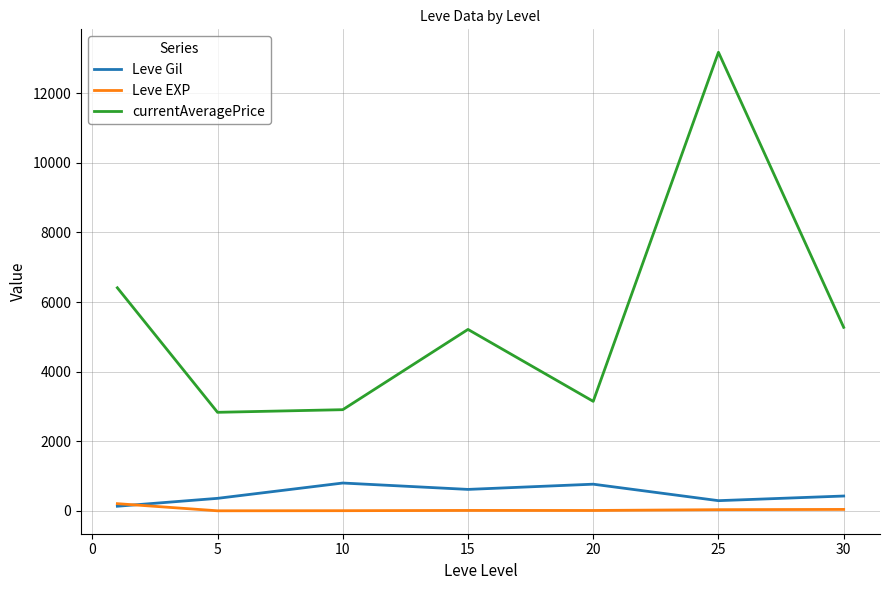

What is the maximum value for Leve Gil?

803.3